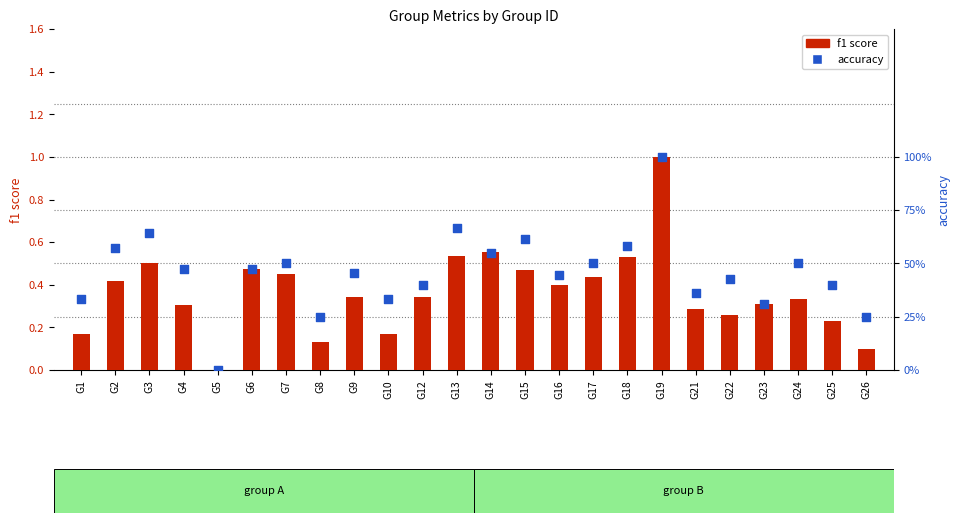

What is the total value across all series at G26?

0.3